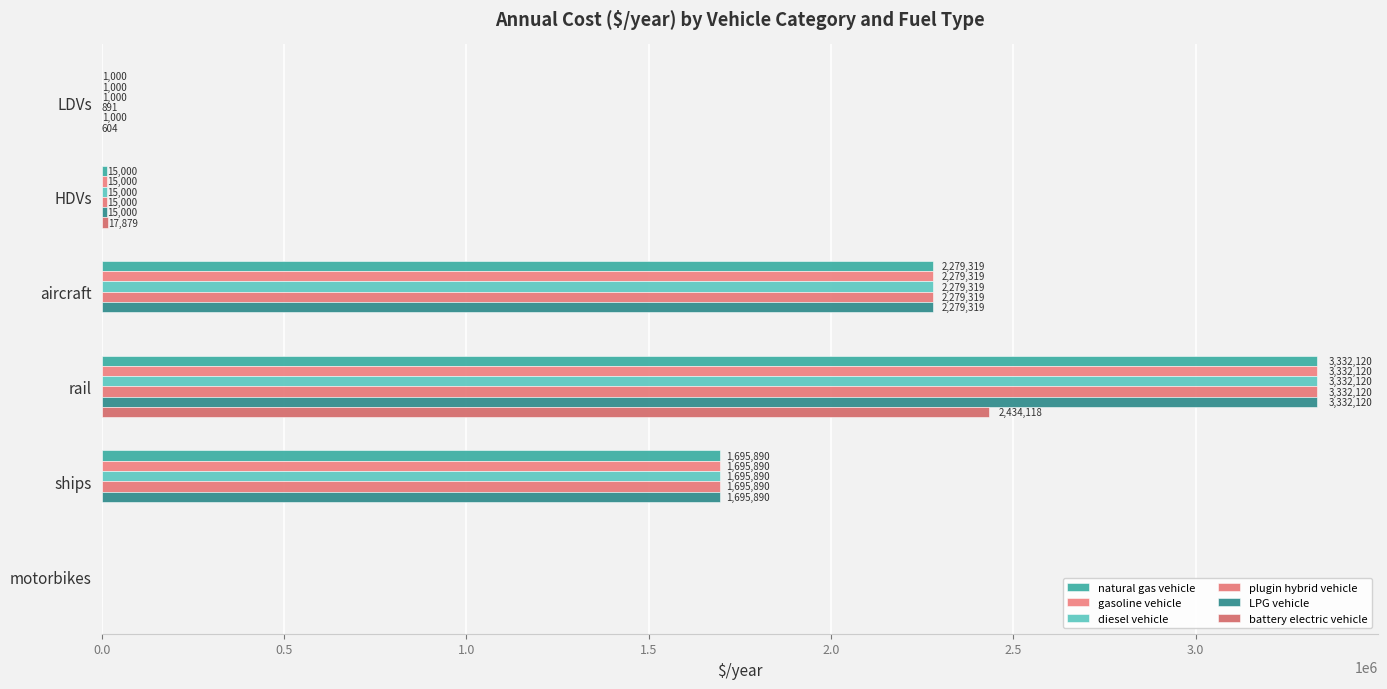

Which series has the largest total across all categories?

natural gas vehicle